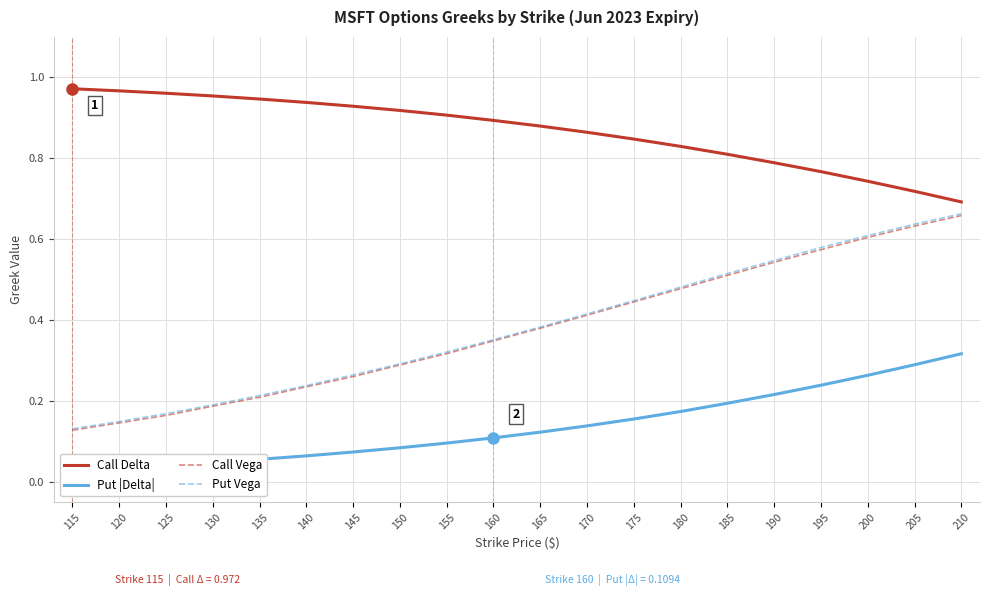

Reading left to right, extract all data points from this chart.

Call Delta: 1.0	1.0	1.0	1.0	0.9	0.9	0.9	0.9	0.9	0.9	0.9	0.9	0.8	0.8	0.8	0.8	0.8	0.7	0.7	0.7
Put |Delta|: 0.0	0.0	0.0	0.0	0.1	0.1	0.1	0.1	0.1	0.1	0.1	0.1	0.2	0.2	0.2	0.2	0.2	0.3	0.3	0.3
Call Vega: 0.1	0.1	0.2	0.2	0.2	0.2	0.3	0.3	0.3	0.3	0.4	0.4	0.4	0.5	0.5	0.5	0.6	0.6	0.6	0.7
Put Vega: 0.1	0.1	0.2	0.2	0.2	0.2	0.3	0.3	0.3	0.4	0.4	0.4	0.4	0.5	0.5	0.5	0.6	0.6	0.6	0.7